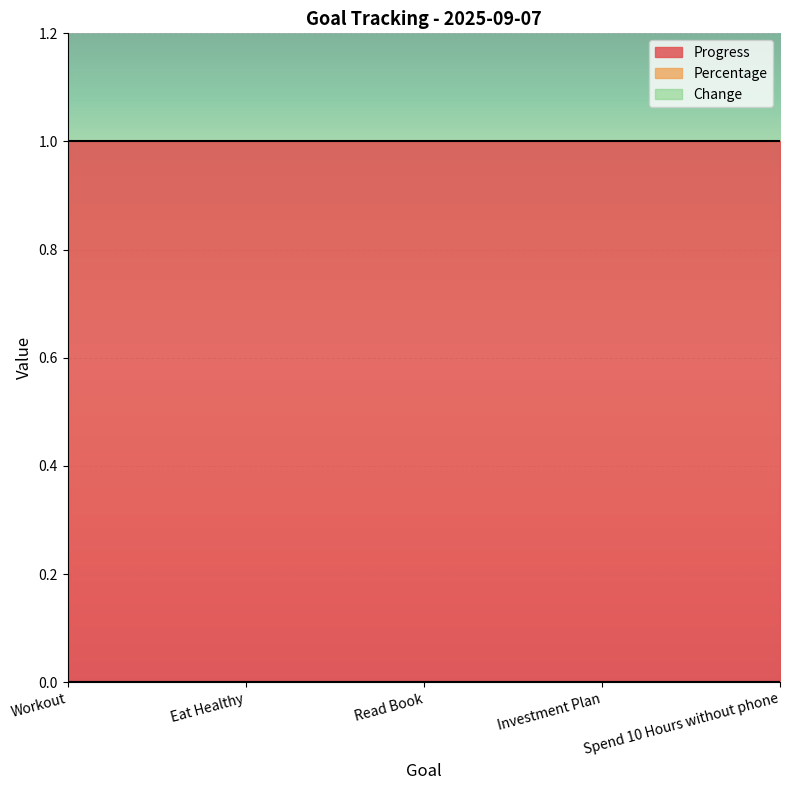

True or false: Progress and Percentage intersect in this chart.

False